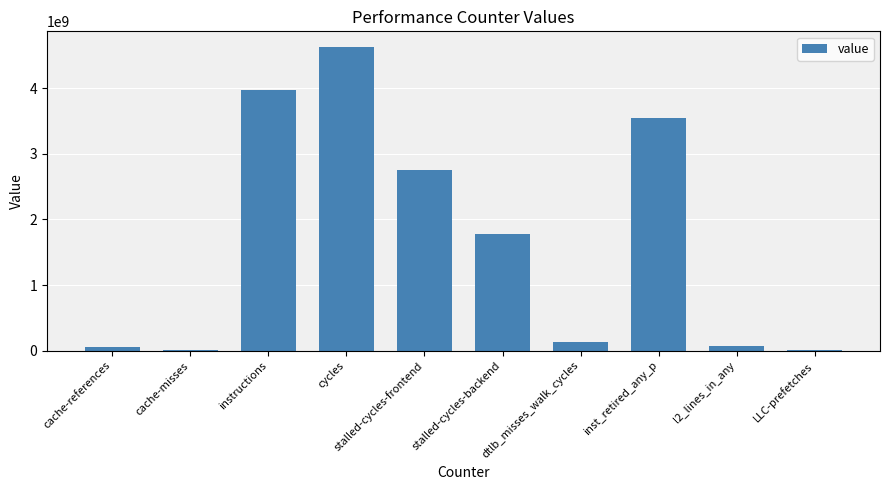

Are the bars horizontal?

No